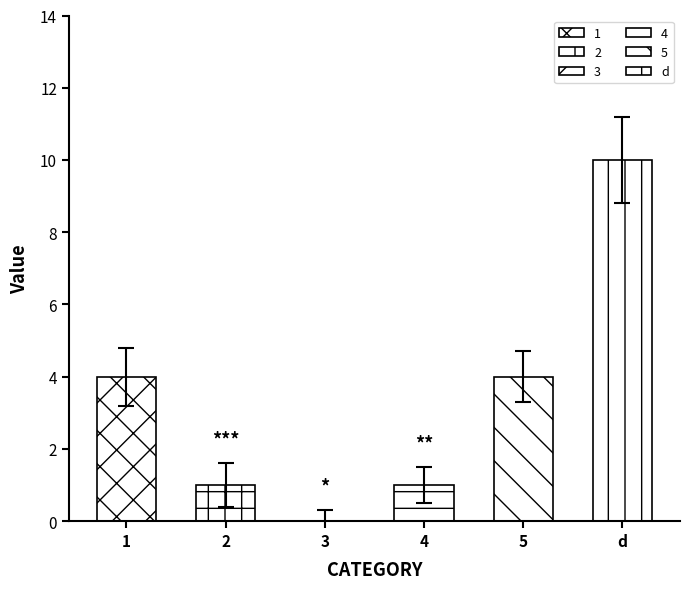

What is the average value?

3